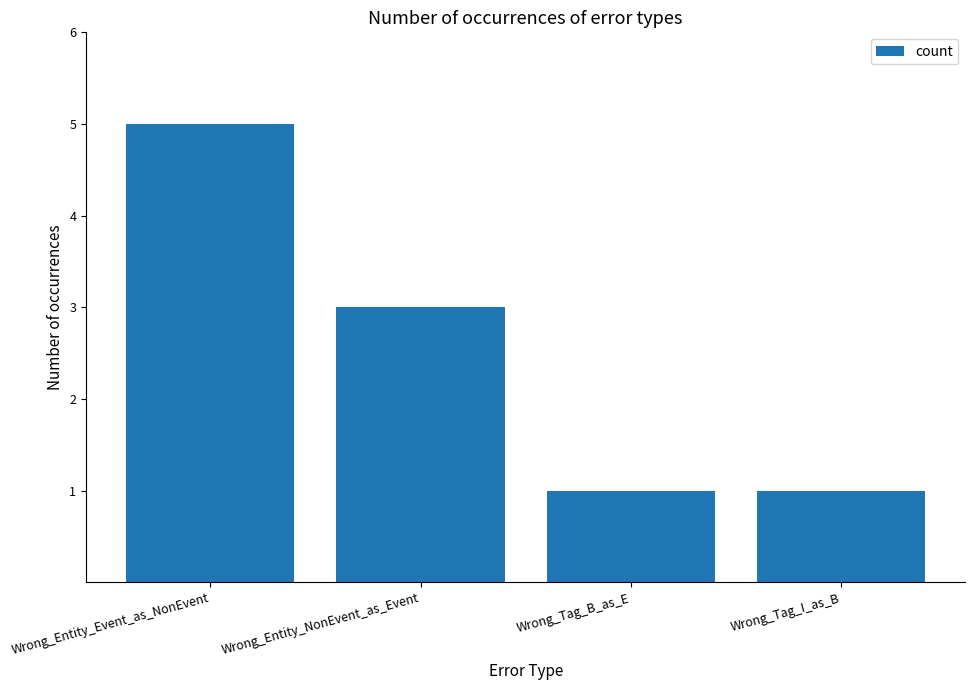

What is the ratio of the value at Wrong_Entity_Event_as_NonEvent to the value at Wrong_Tag_B_as_E?

5.0